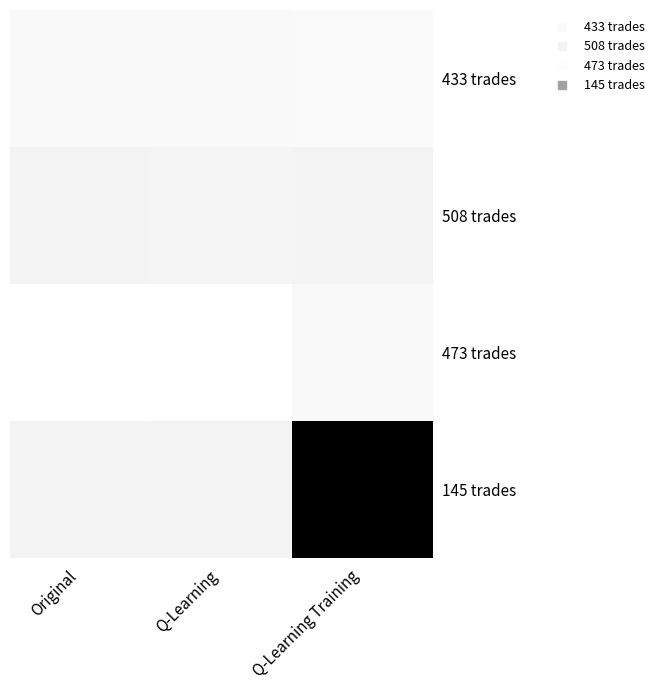

Between Q-Learning and Q-Learning Training, which is larger?

Q-Learning Training